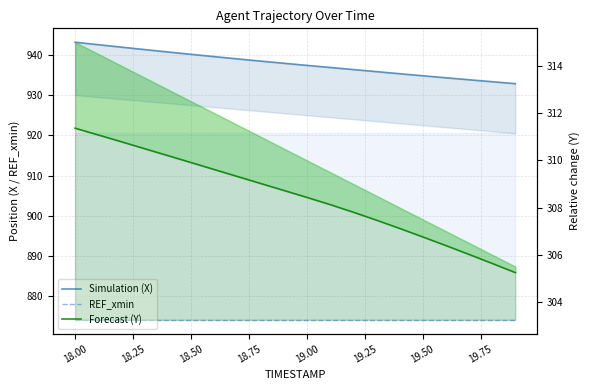

True or false: REF_xmin and Y (Forecast) cross at least once.

False